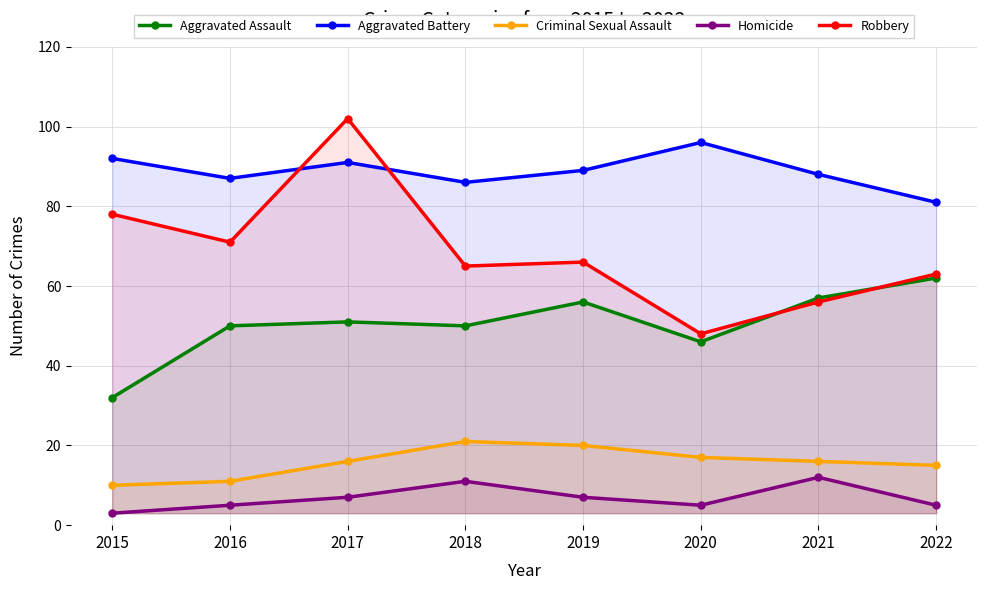

At which label does Aggravated Assault first exceed 51?

2019